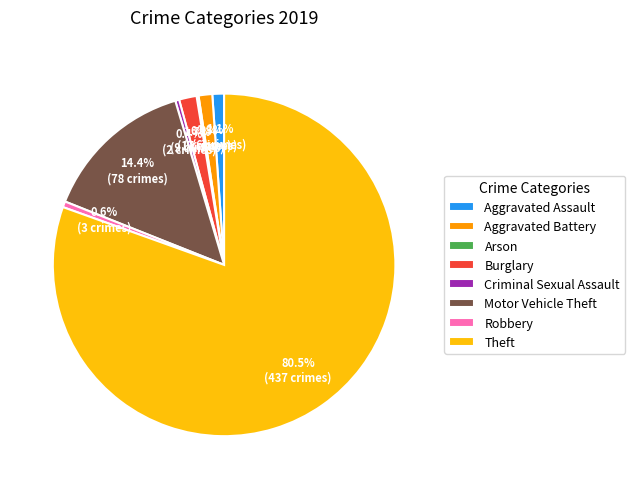

What percentage do Aggravated Assault and Aggravated Battery together represent?

2.4%